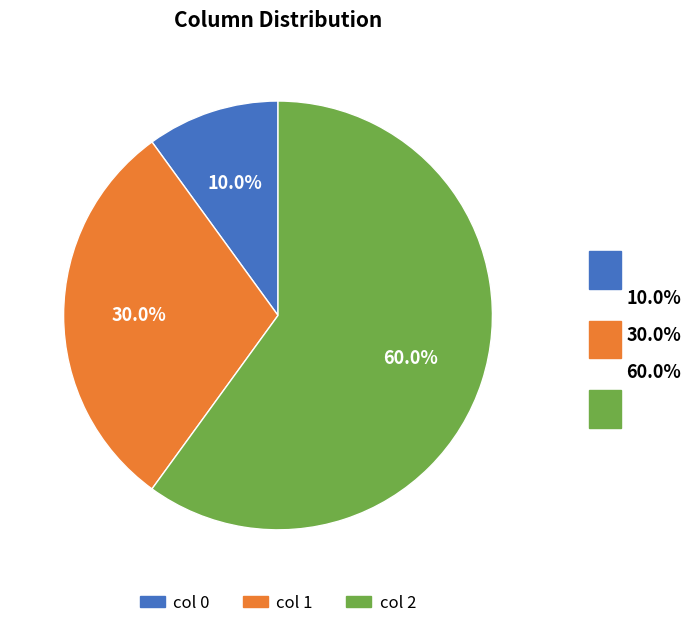

Which slice is the smallest?

col 0